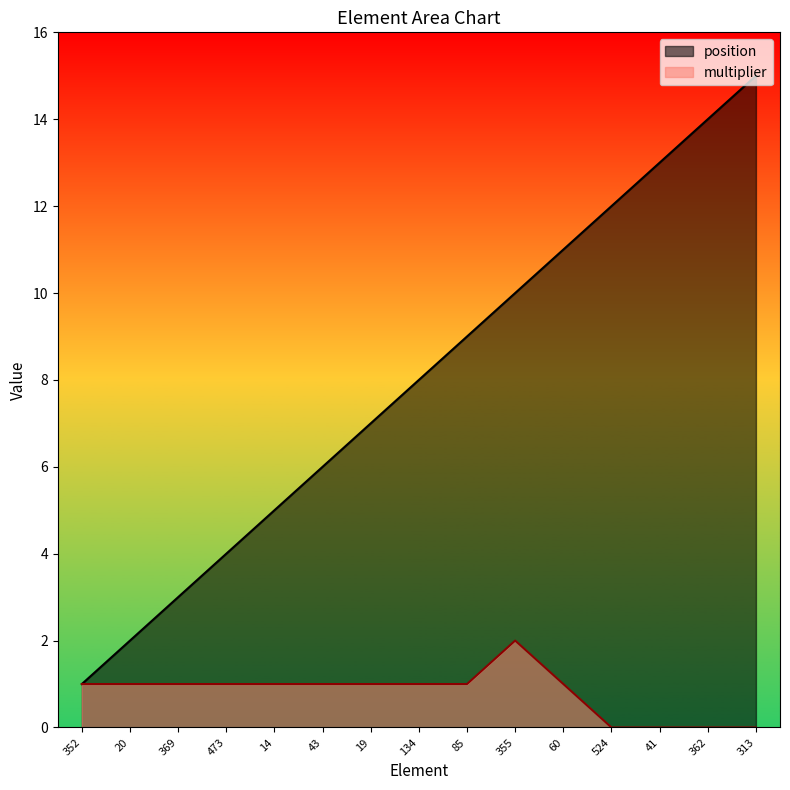

How many lines are shown in the chart?

2